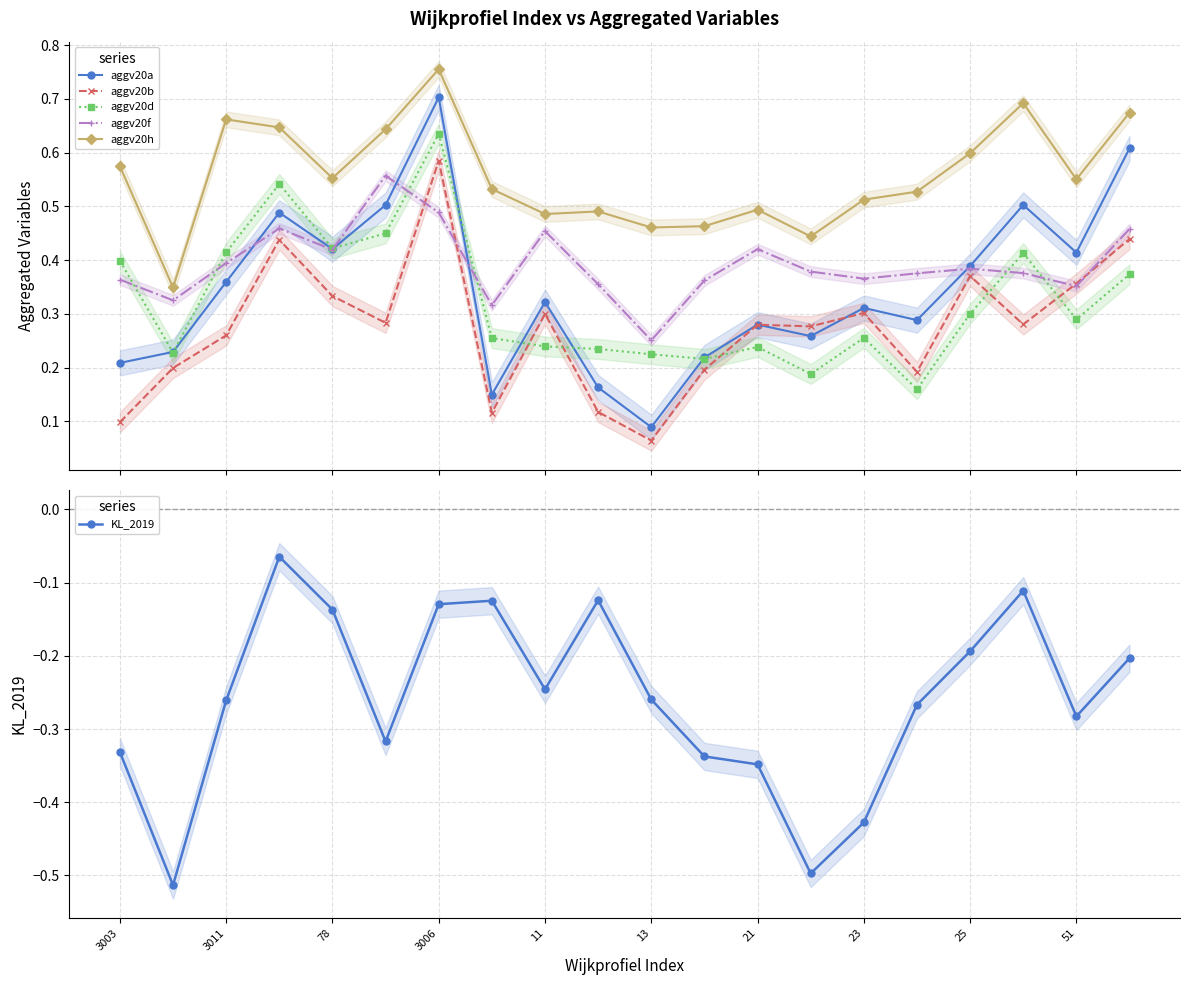

What is the sum of all aggv20h values?

11.1